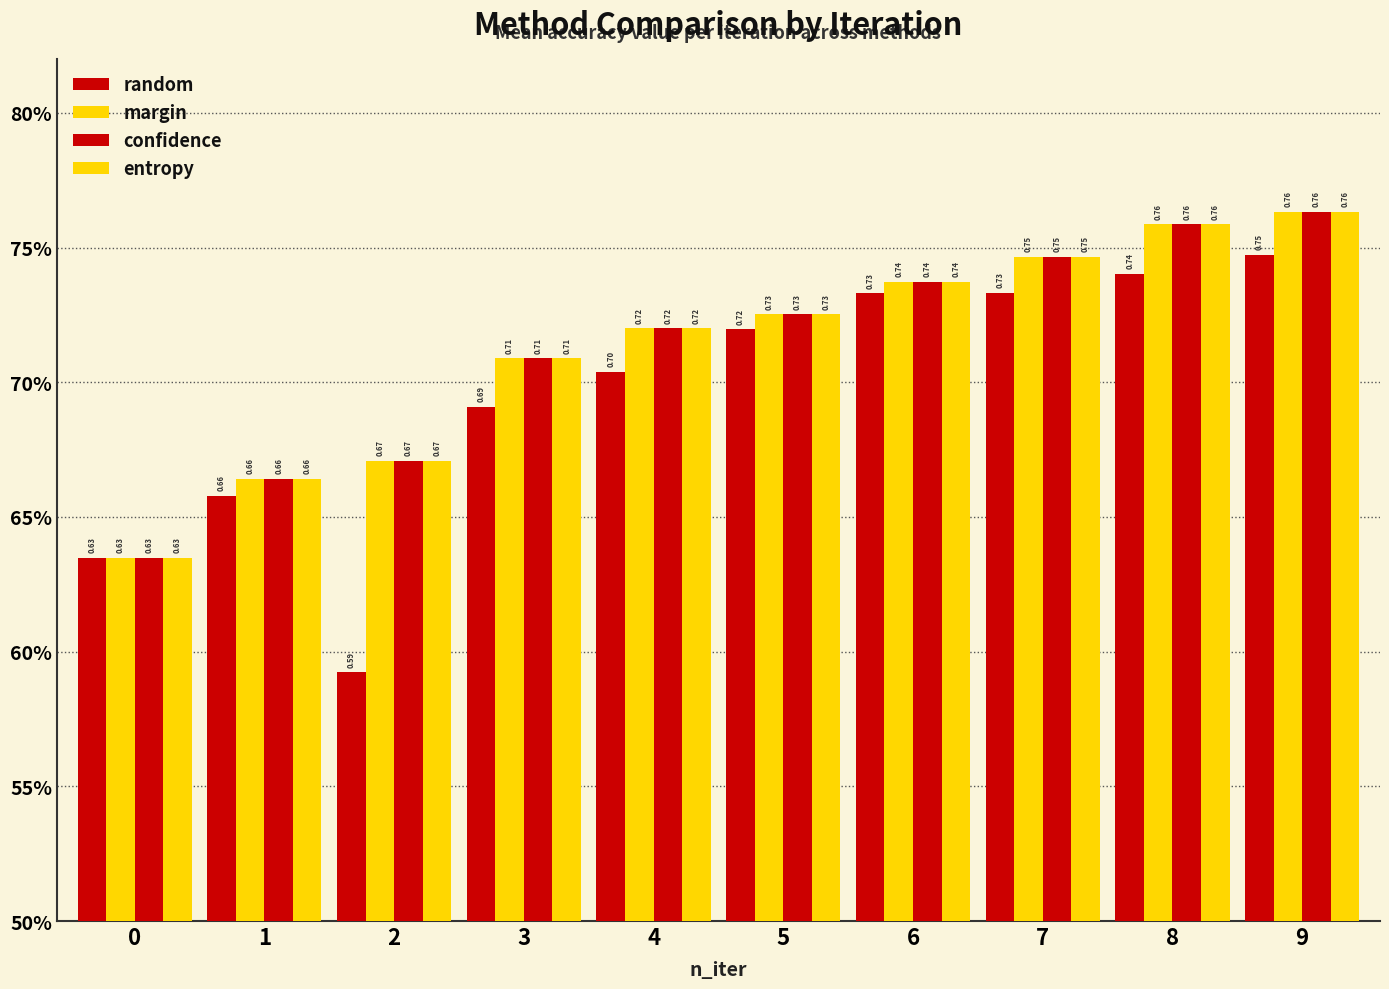

At how many categories does at least one series exceed 0?

10